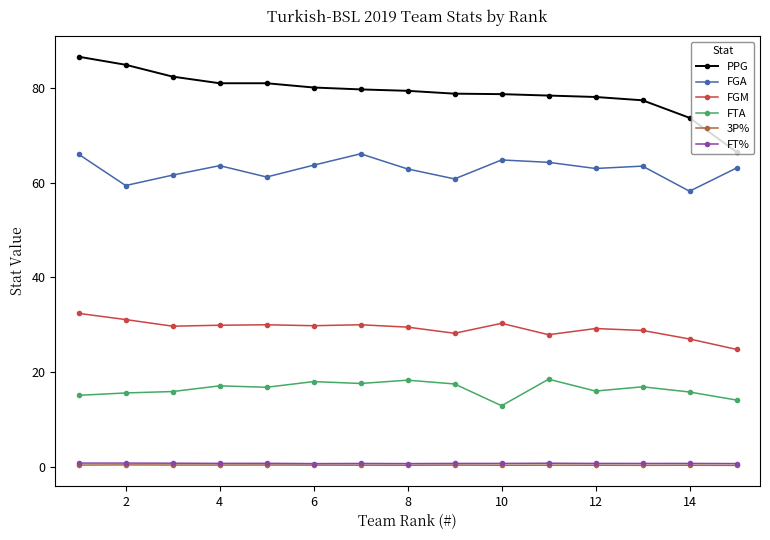

What is the value of the FGA point at the 15th from the left?

63.1